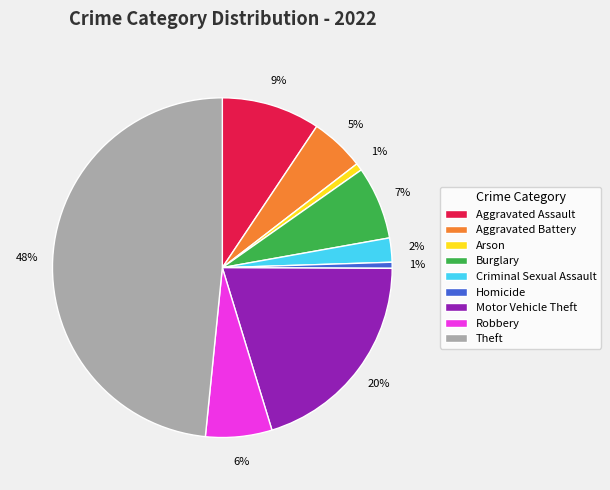

Count the number of slices in the pie.

9